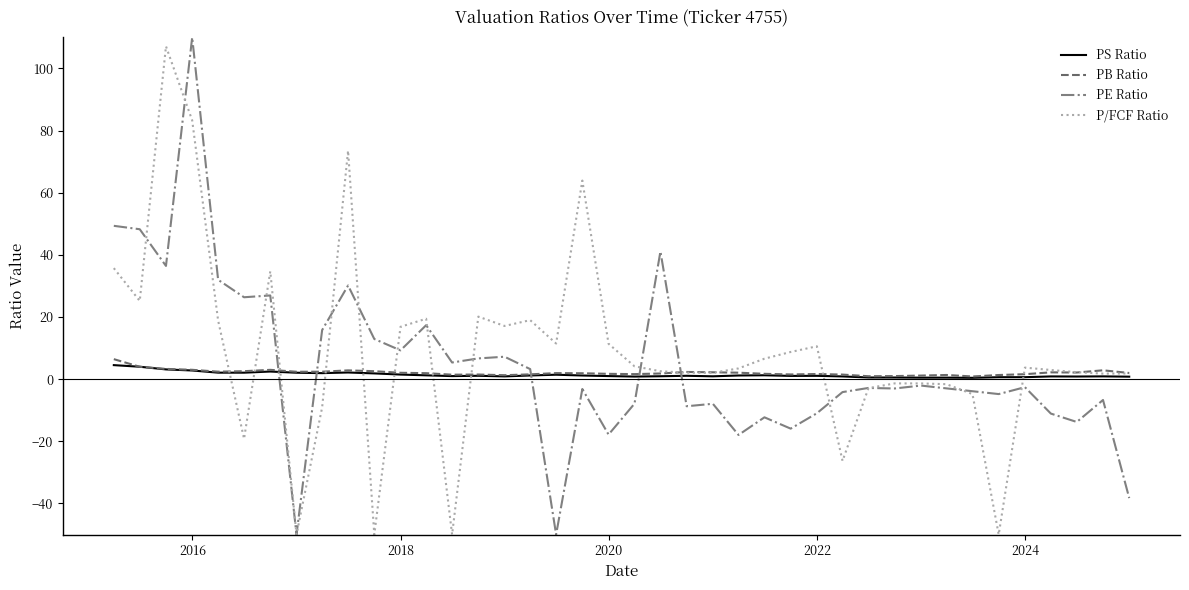

Does the chart have visible grid lines?

No